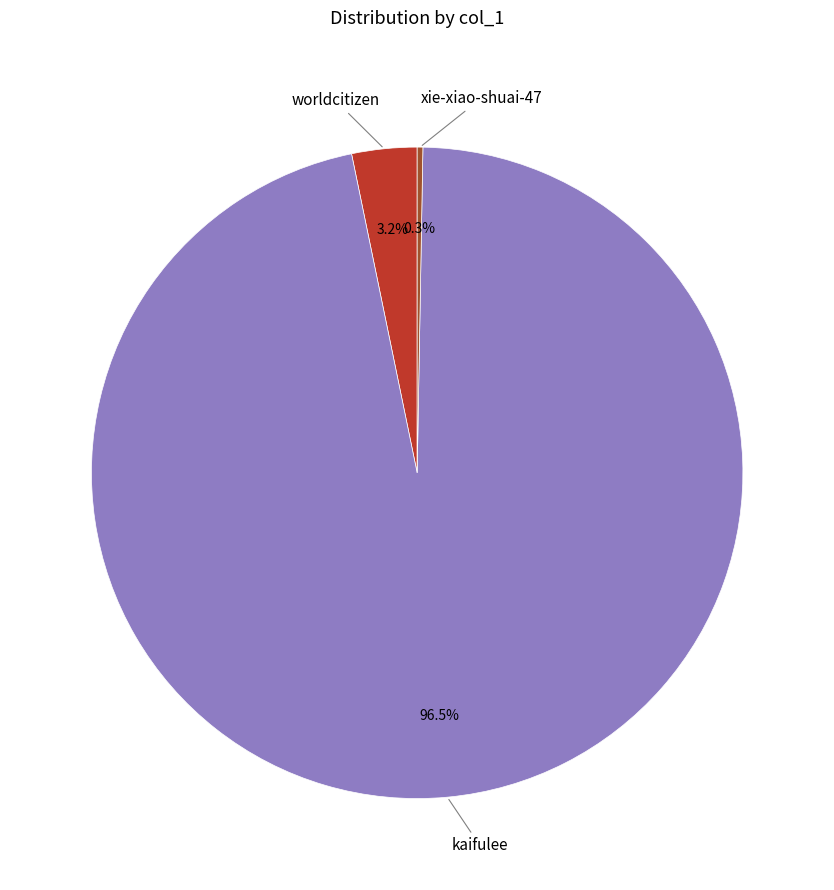

Is there a majority slice in this chart?

Yes